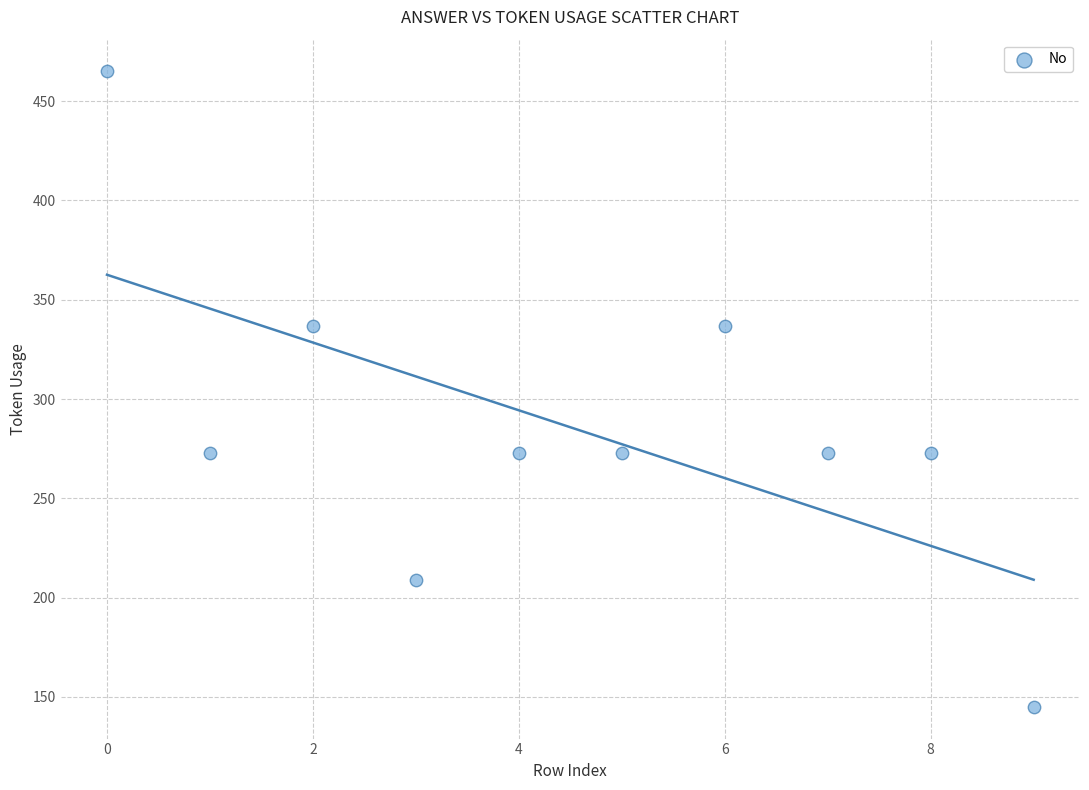

What is the range of Y values (max minus min)?

320